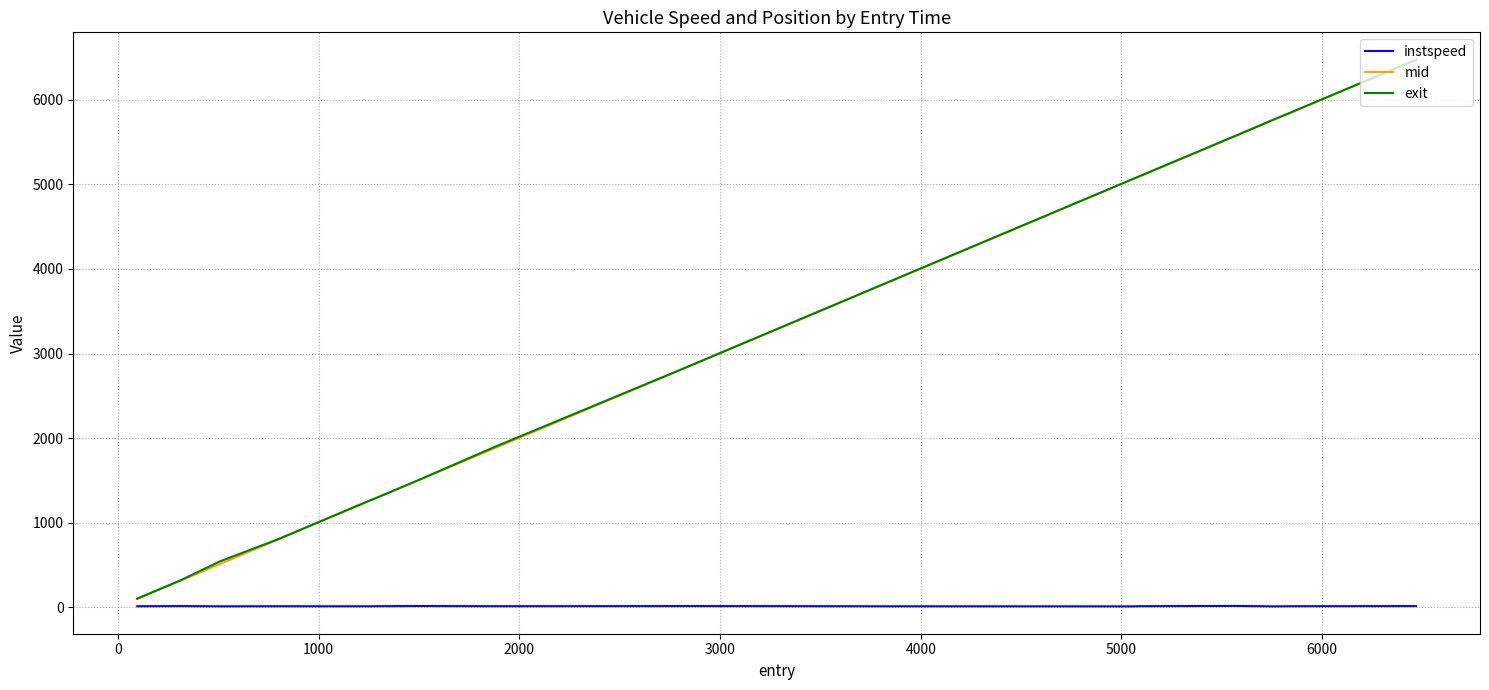

True or false: exit and instspeed intersect in this chart.

False